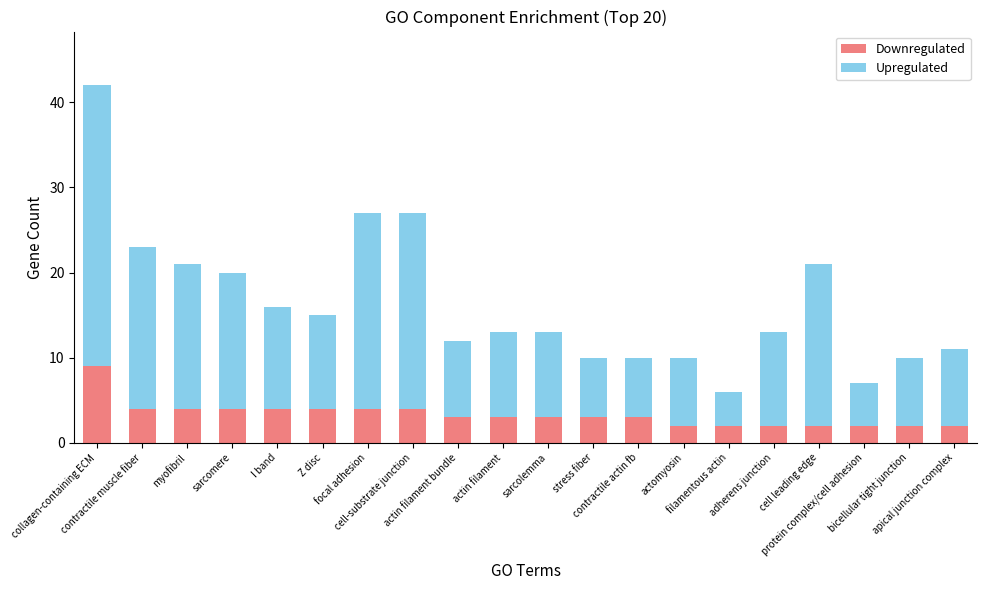

What is the maximum value for Downregulated?

9